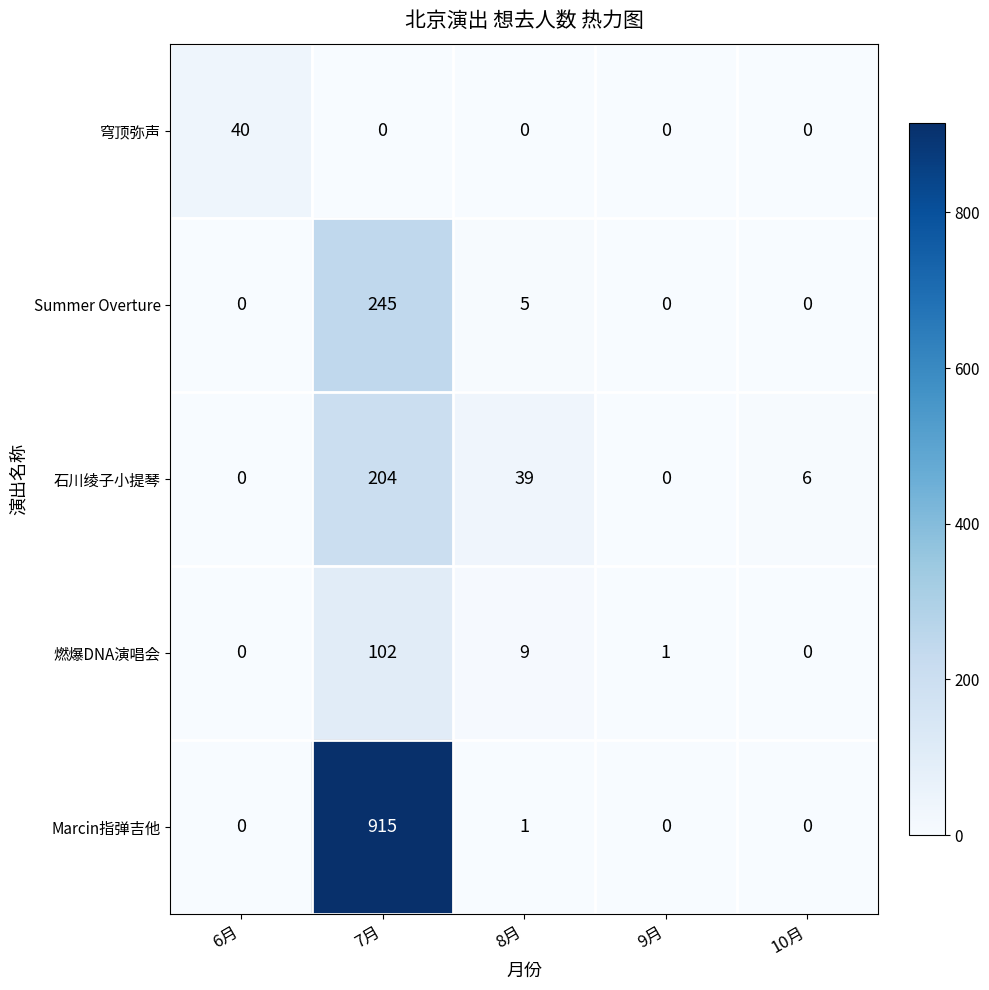

Is it true that Summer Overture equals 245 at 7月?

True